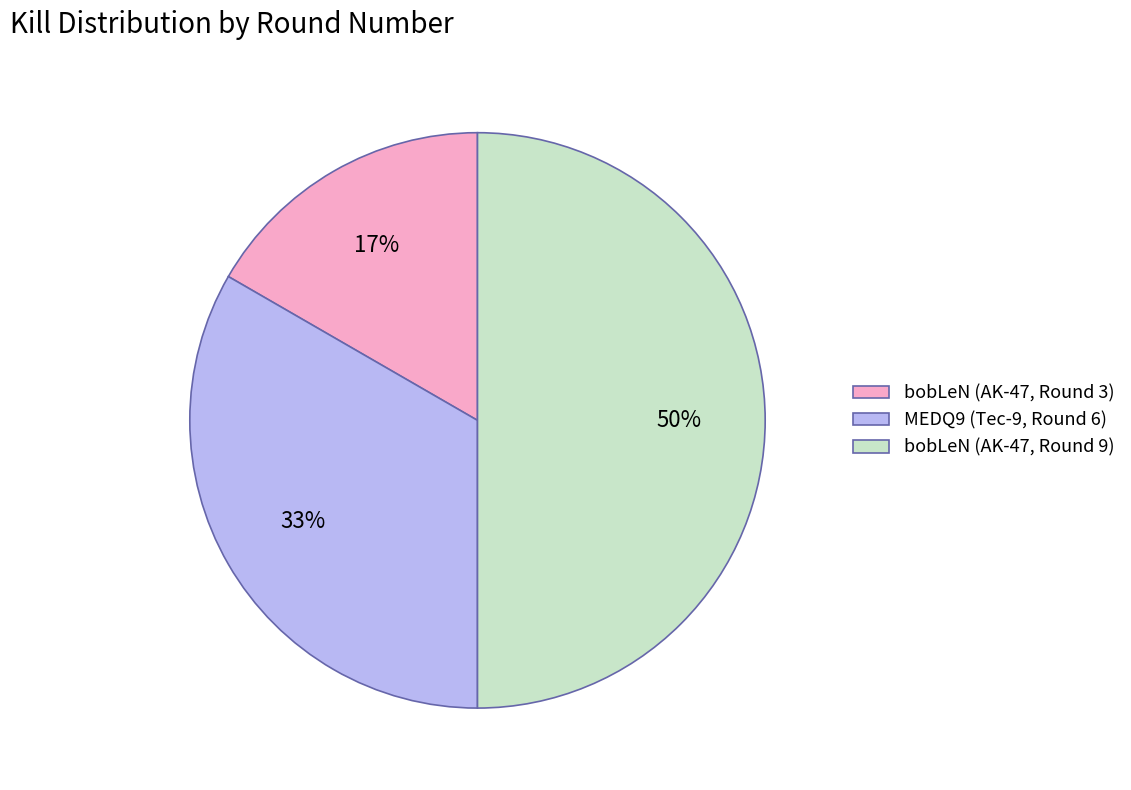

Do MEDQ9 (Tec-9, Round 6) and bobLeN (AK-47, Round 9) together represent more than half of the pie?

Yes